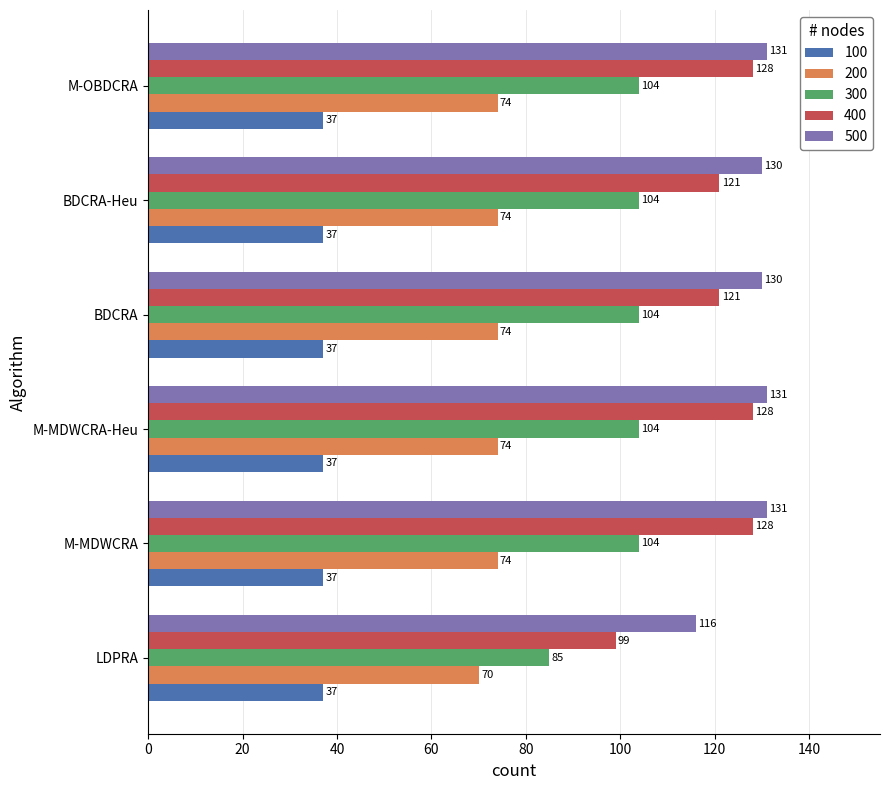

True or false: 400 has a value of 128 at M-OBDCRA.

True